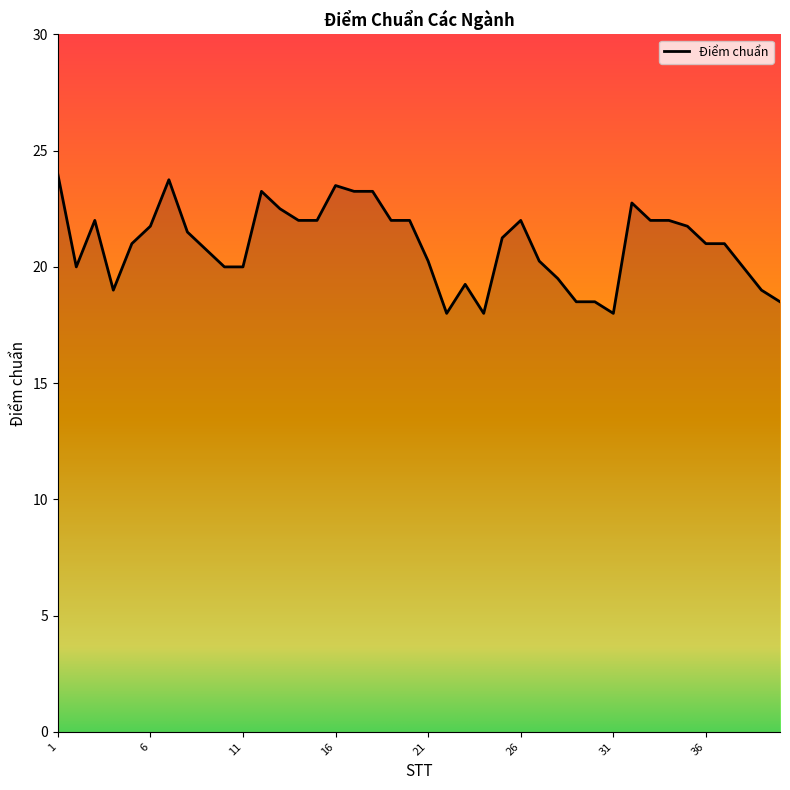

What is the smallest value displayed?

18.0